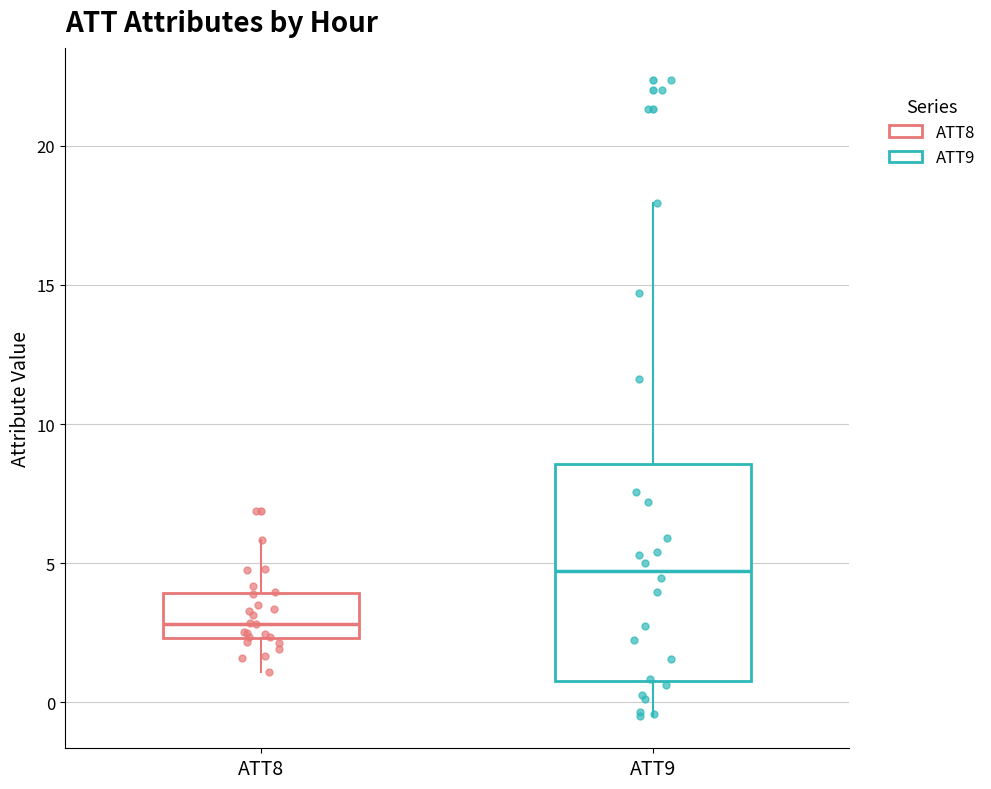

Reading left to right, read every box against the y-axis: the position of its median line, the range the box covers, and the ends of its whiskers. The values are not printed on the chart, so give them approximately, as read against the axis.

ATT8: median 3.0, box 2.5 to 4.0, whiskers 1.0 to 6.0
ATT9: median 4.5, box 1.0 to 8.5, whiskers -0.5 to 18.0